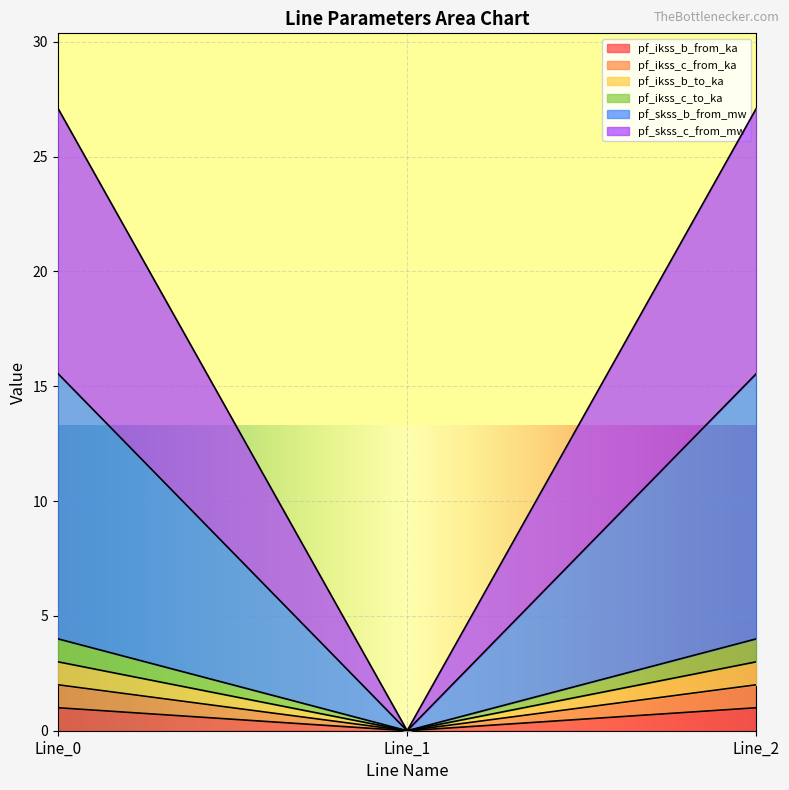

Where does the pf_ikss_c_to_ka series first go above 3?

Line_0